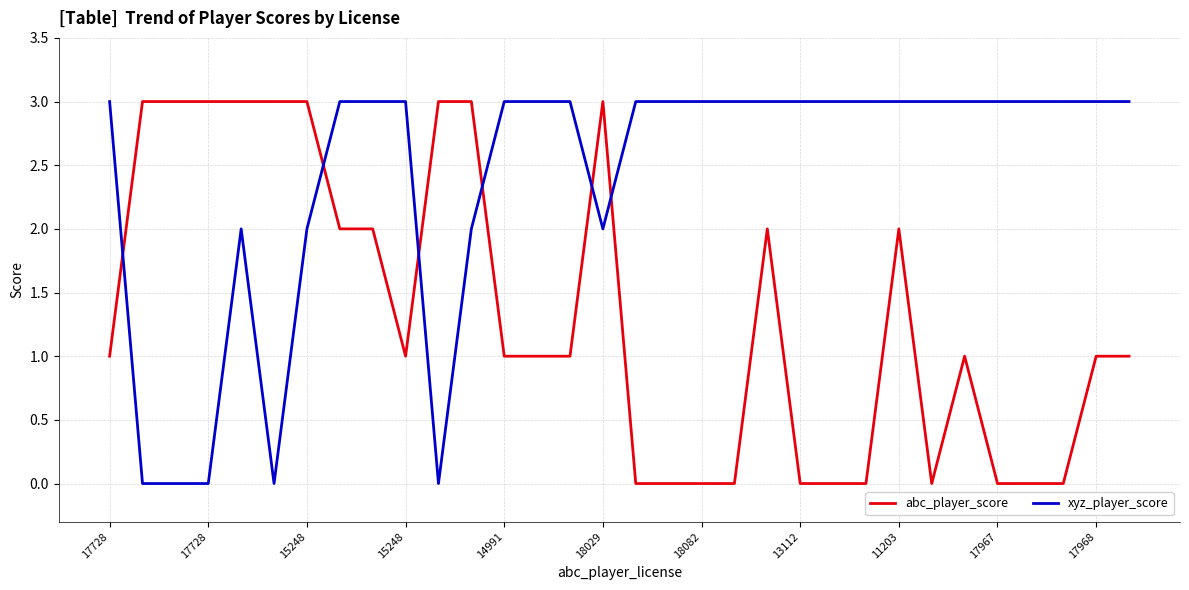

Rank the series by their average value, from highest to lowest.

xyz_player_score, abc_player_score